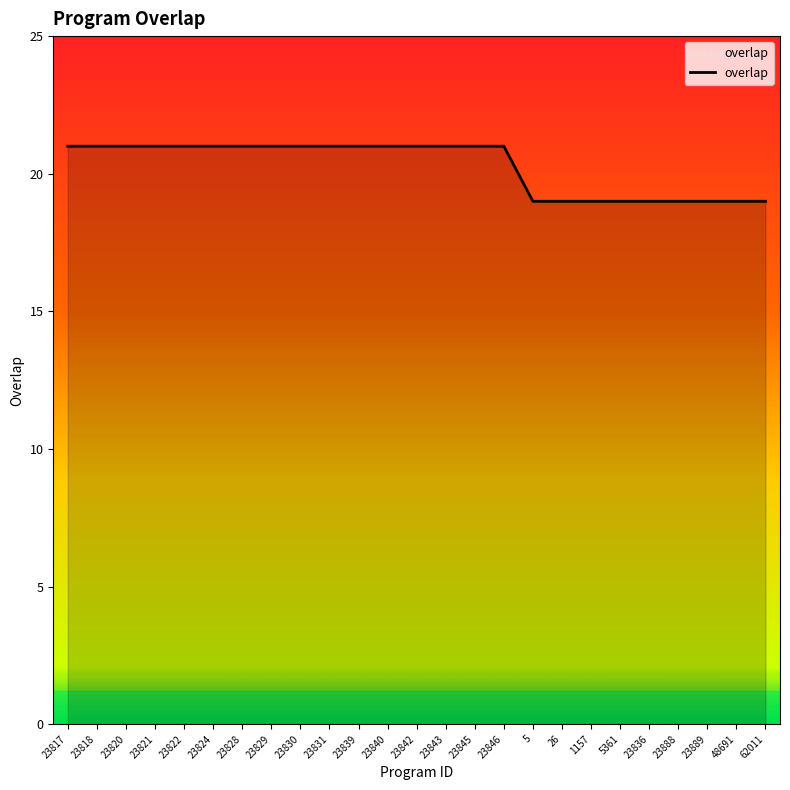

What position from the right is 48691?

2